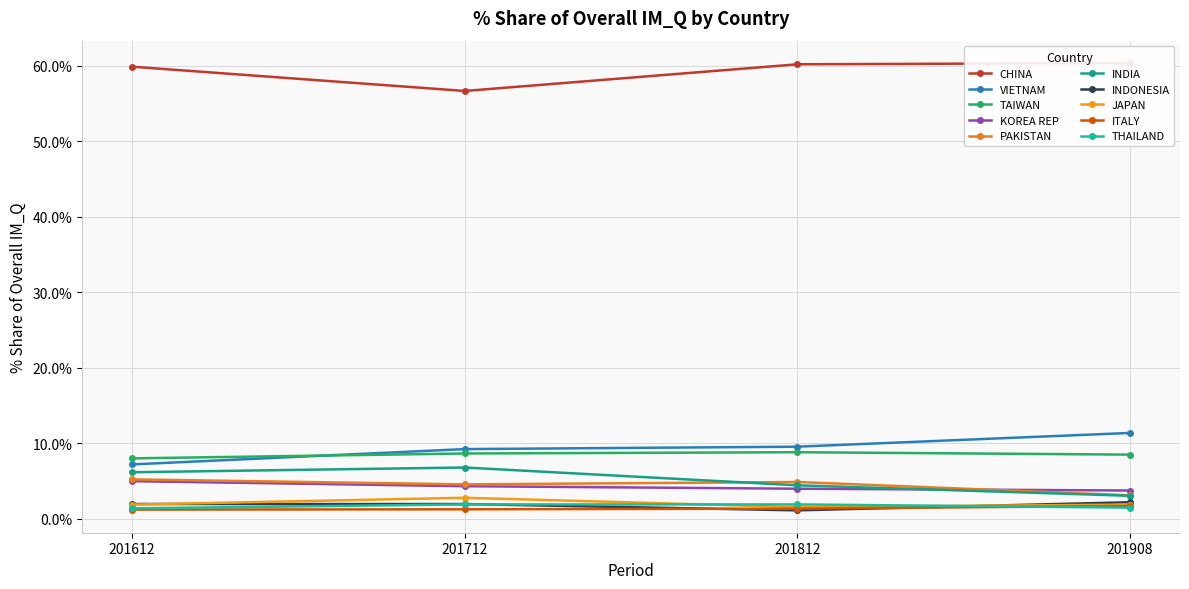

List the labels in order of 201812_% Share of overall IM_Q value, largest first.

CHINA, VIETNAM, TAIWAN, PAKISTAN, INDIA, KOREA REP, THAILAND, JAPAN, ITALY, INDONESIA